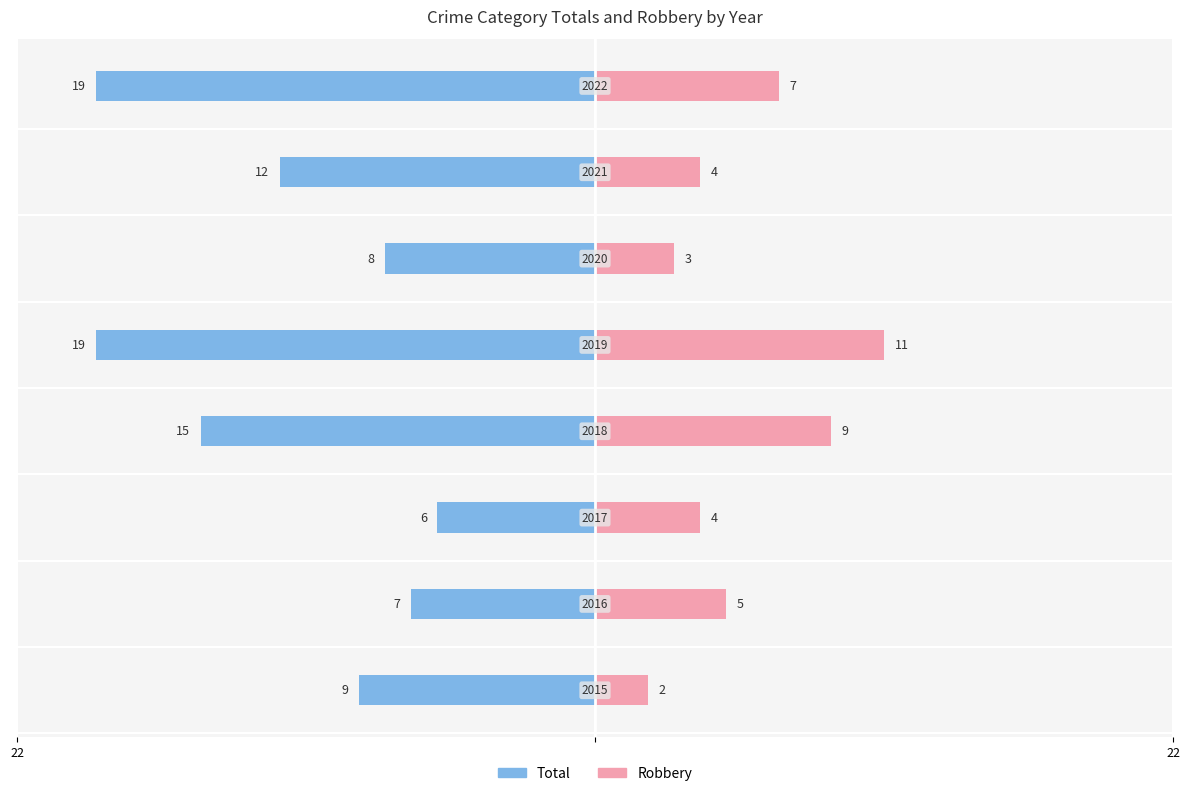

True or false: Total has a value of -19 at 7.

True